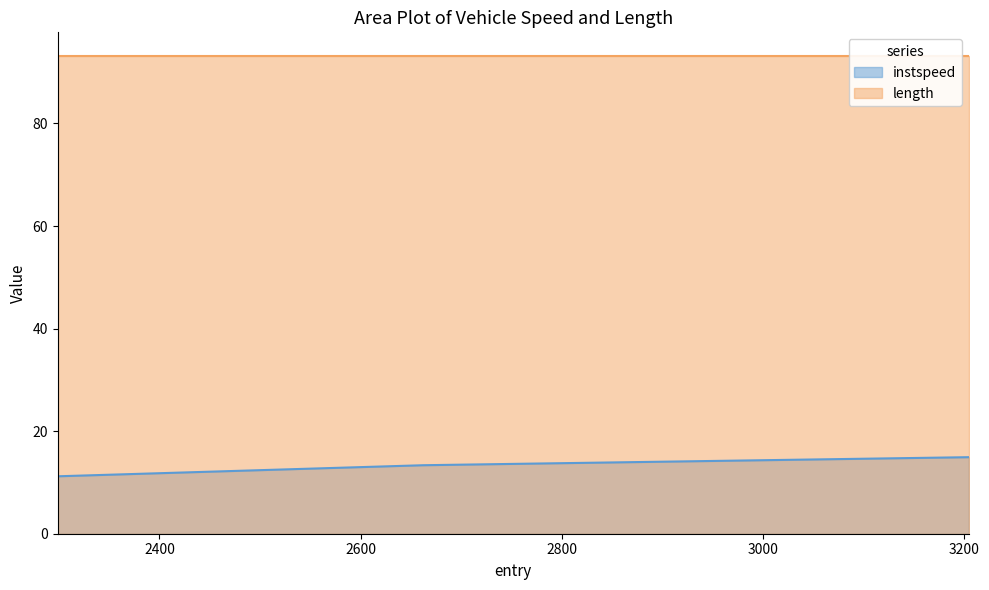

Reading left to right, extract all data points from this chart.

instspeed: 11.2	13.3	14.9
length: 93.1	93.1	93.1